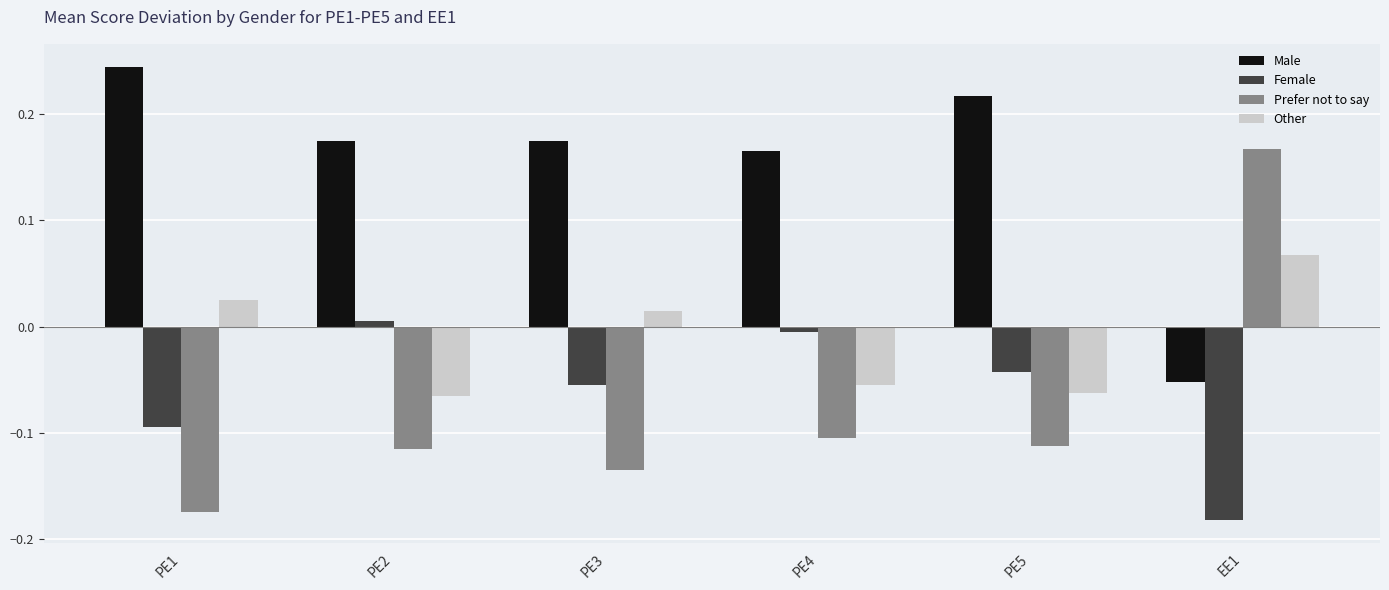

Is it true that Female equals -0.0 at PE3?

False